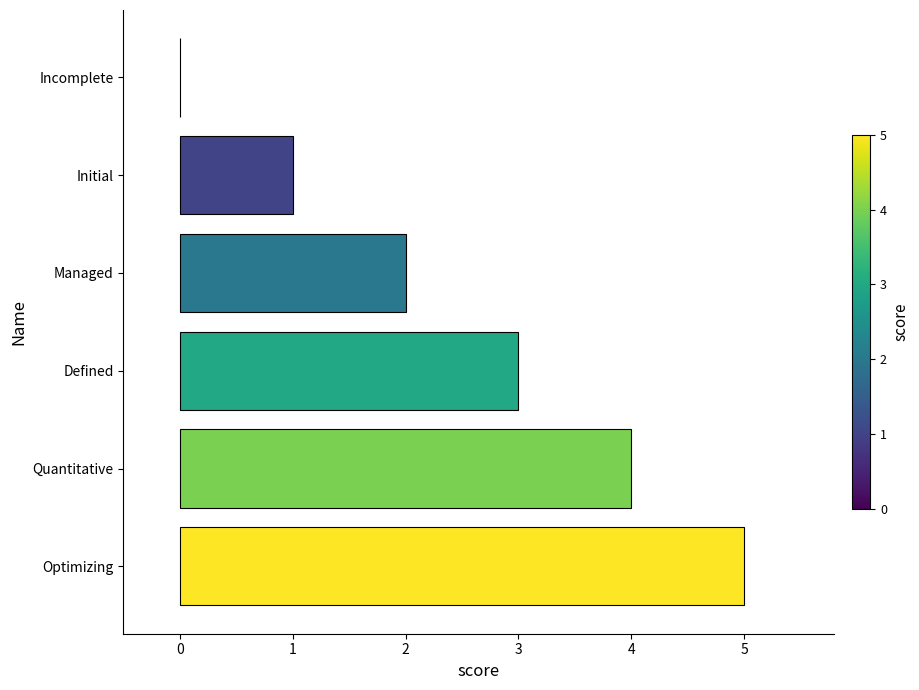

What is the sum of the values at Quantitative and Optimizing?

9